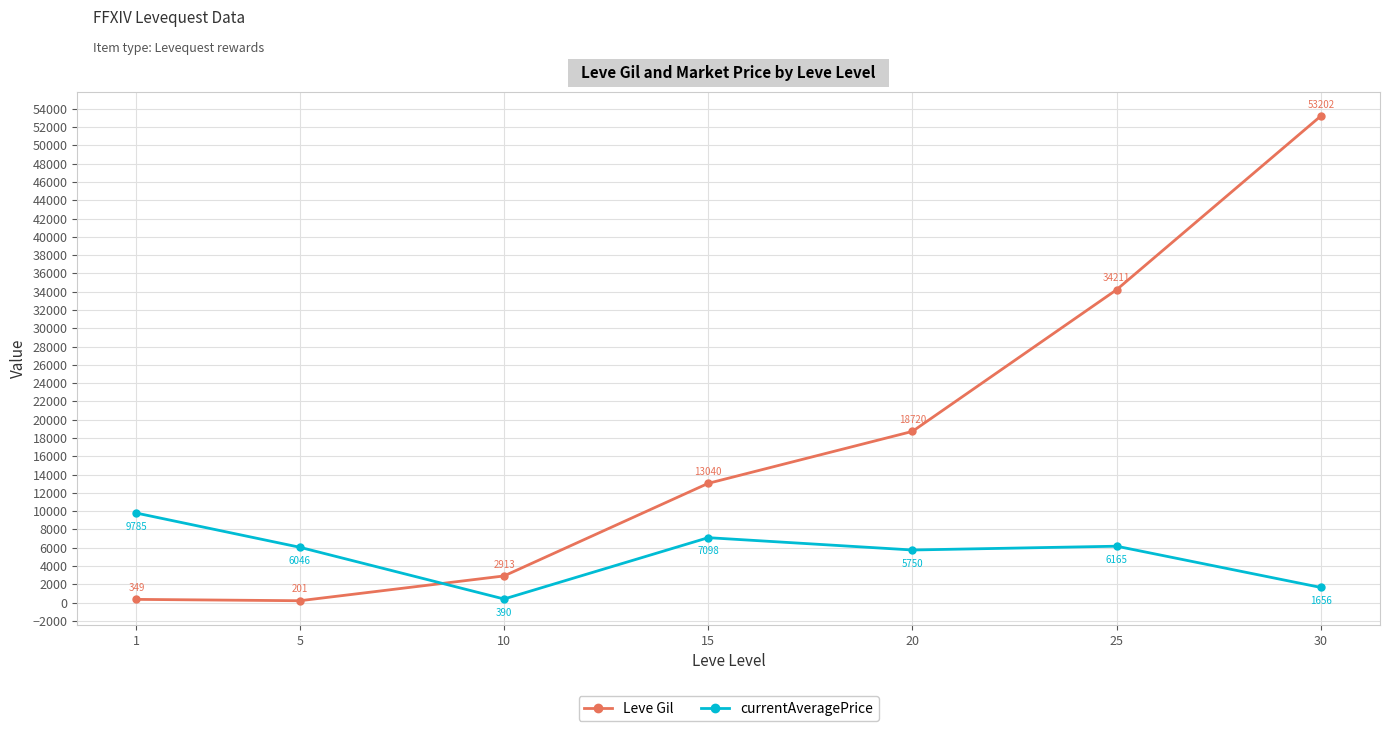

How many interior local valleys does the Leve Gil series have?

1